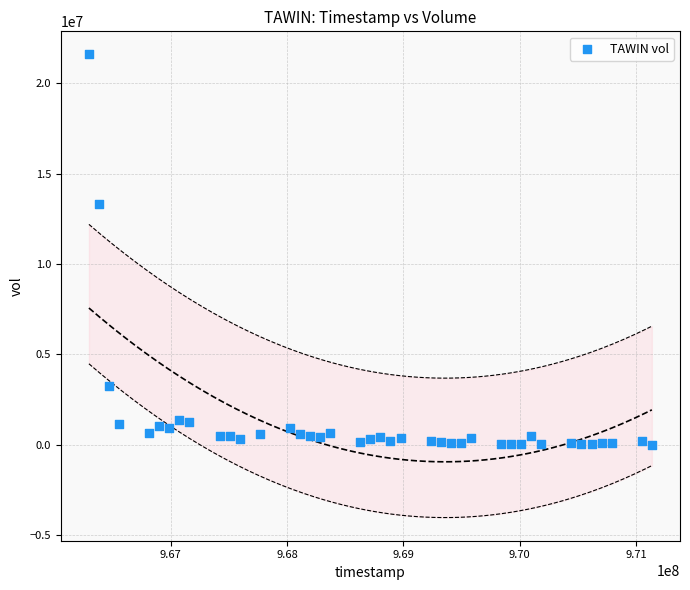

What is the range of Y values (max minus min)?

21578387